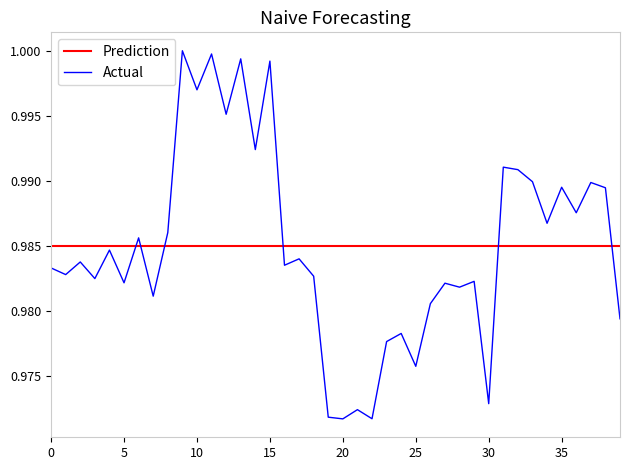

Which series ends up on top after the final intersection of Actual and Prediction?

Prediction